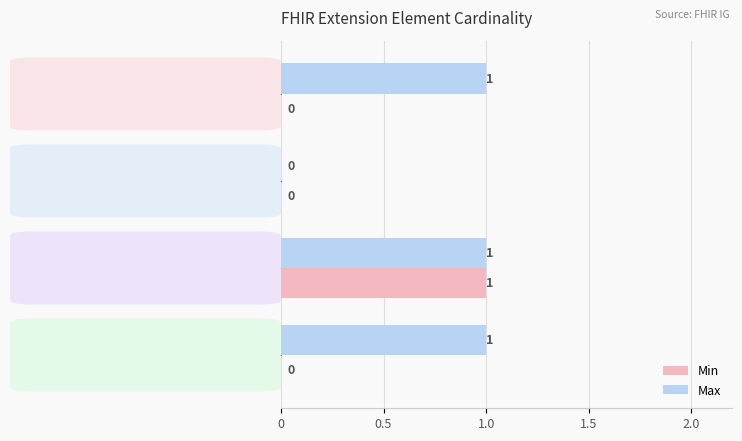

What is the average value of the Max series?

1